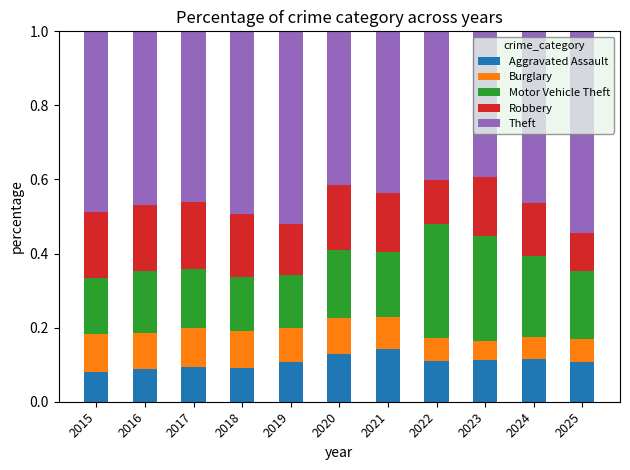

True or false: Aggravated Assault has a value of 0.2 at 2024.

False